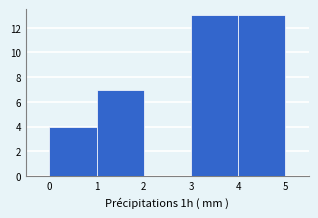

Reading left to right, list every bar in this chart as the range it spans on the x-axis followed by its height. The values are not printed on the chart, so give them approximately, as read against the axis.

0 to 1: 4
1 to 2: 7
2 to 3: 0
3 to 4: 13
4 to 5: 13